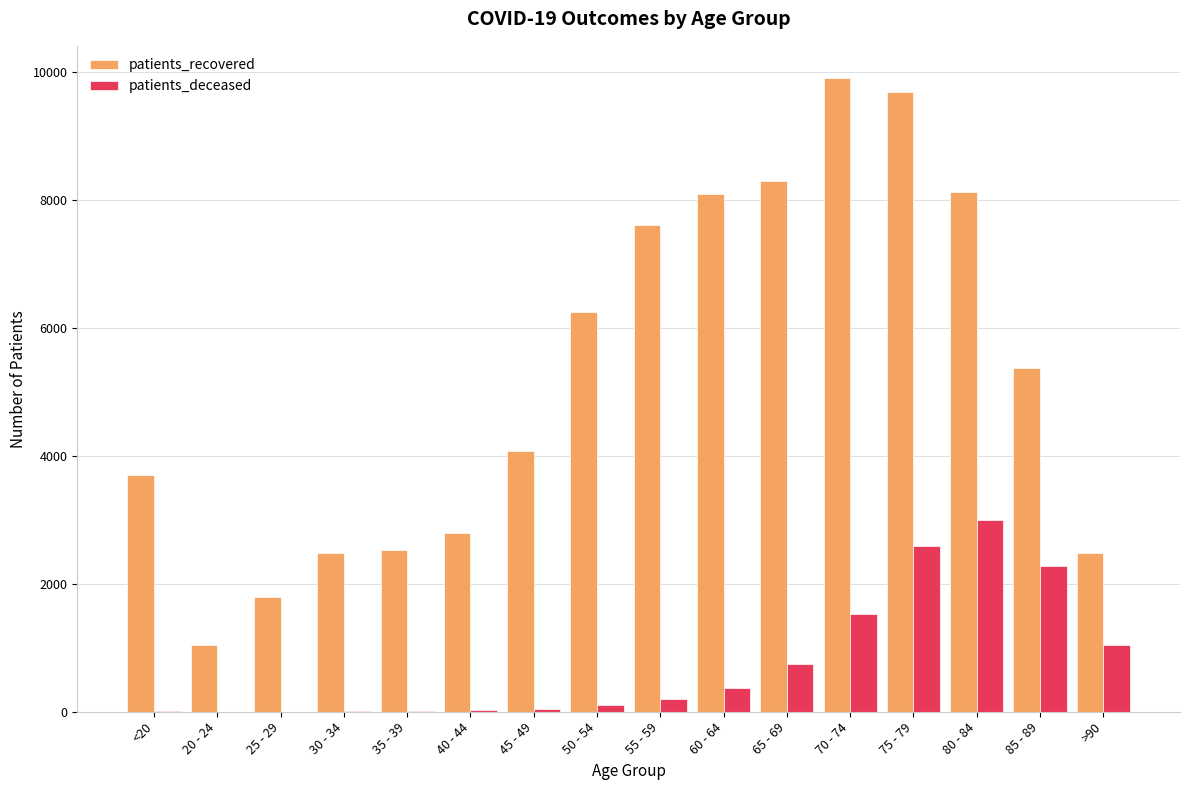

What is the maximum value for patients_deceased?

2993